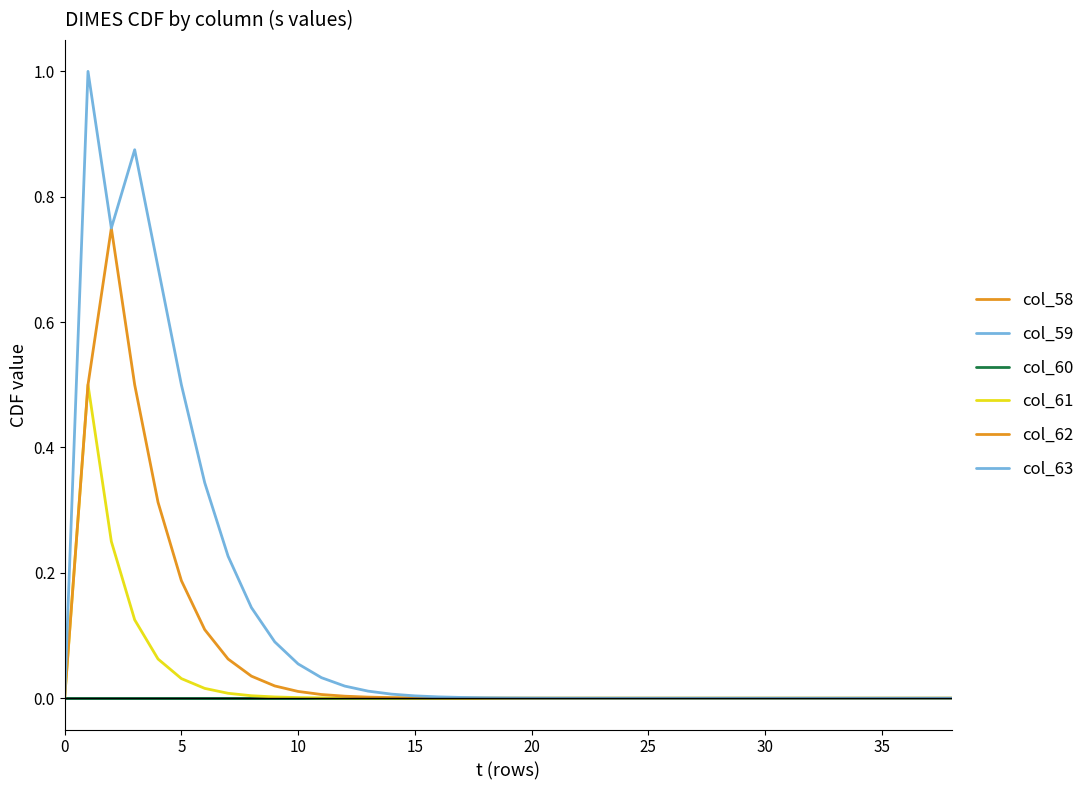

Does the chart have visible grid lines?

No